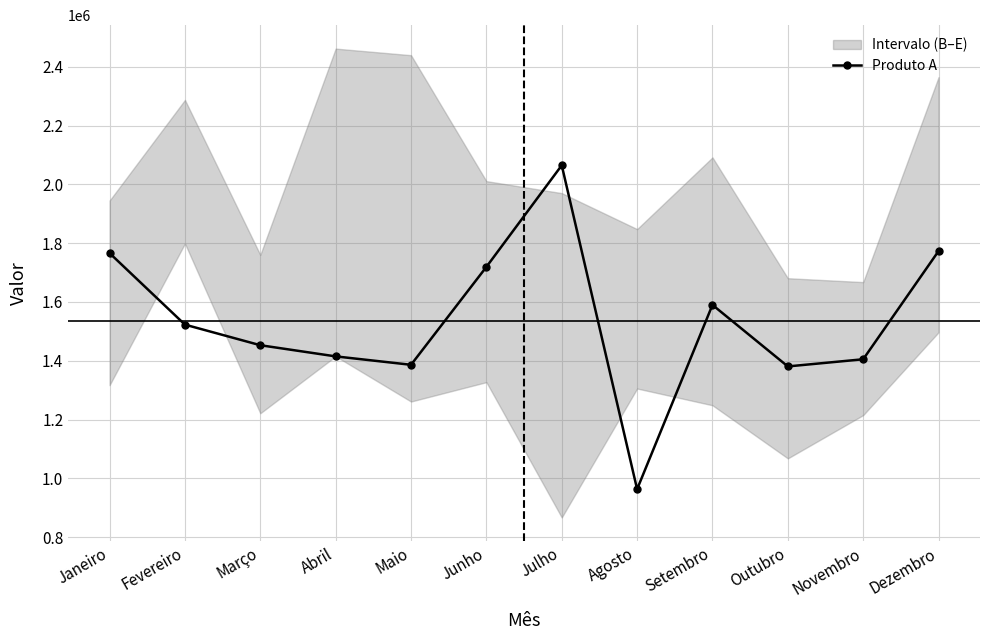

Which label corresponds to the smallest value in the chart?

Agosto